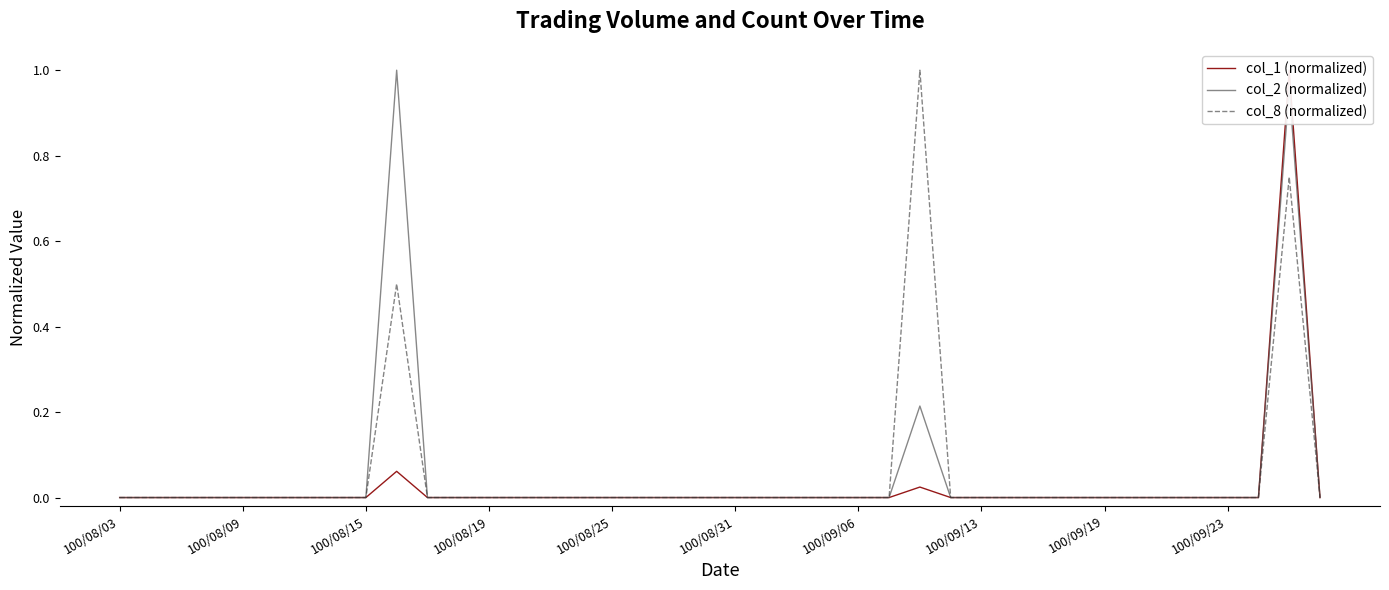

Between 100/09/23 and 100/09/19, which is larger?

100/09/23